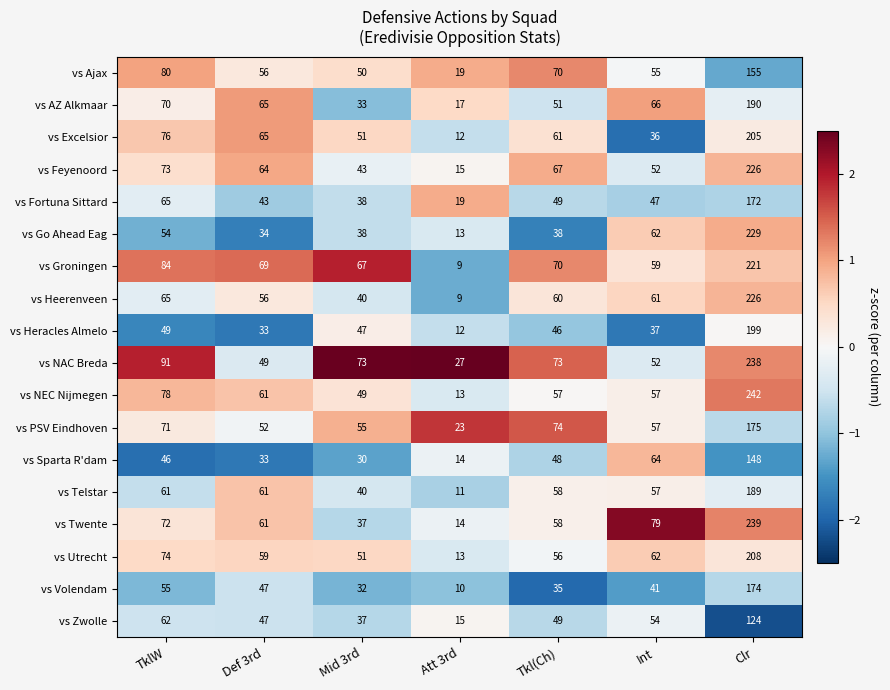

Which series has the widest spread of values?

vs NEC Nijmegen